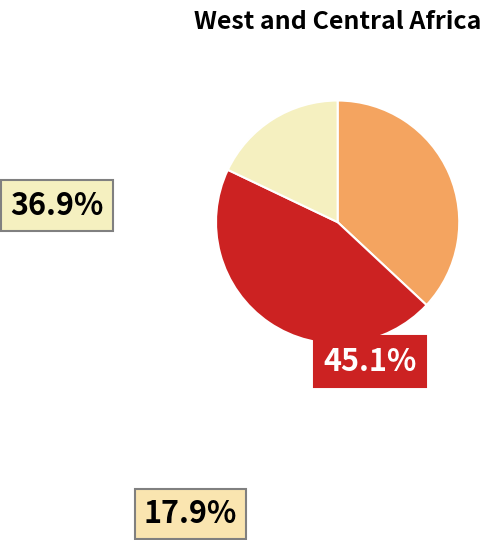

Is there a majority slice in this chart?

No